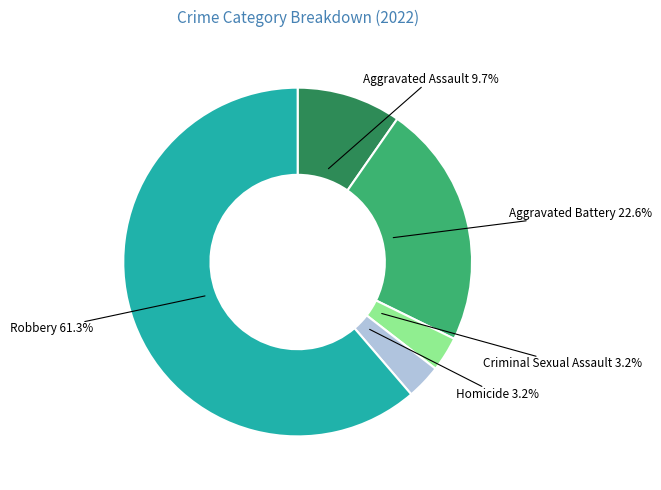

Does any single category account for the majority?

Yes